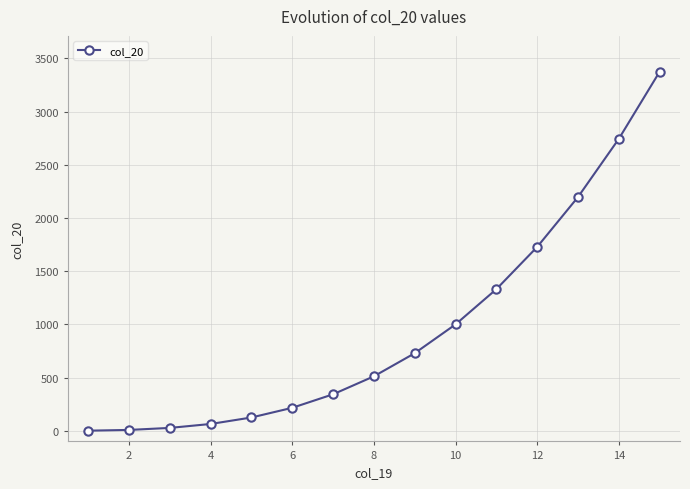

What is the difference between the maximum and minimum values?

3374